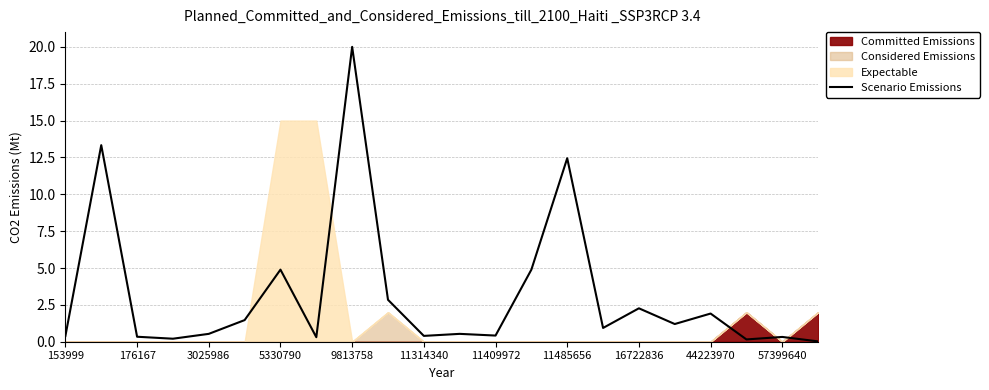

At which label is Scenario Emissions closest to 10?

11485656